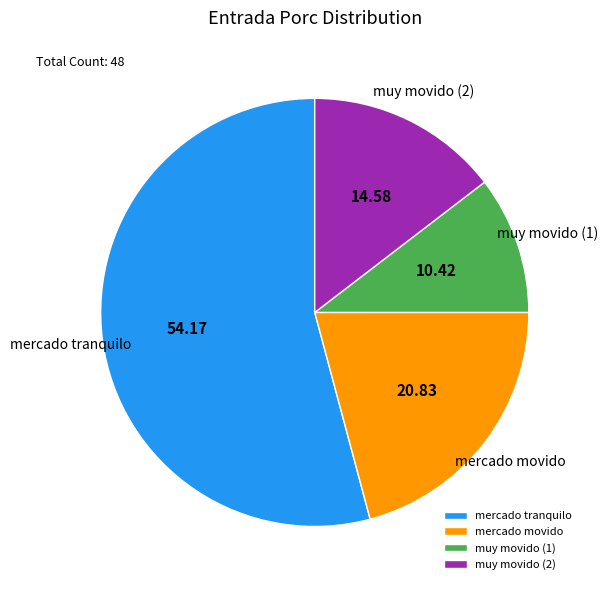

True or false: mercado tranquilo accounts for 47% of the total.

False